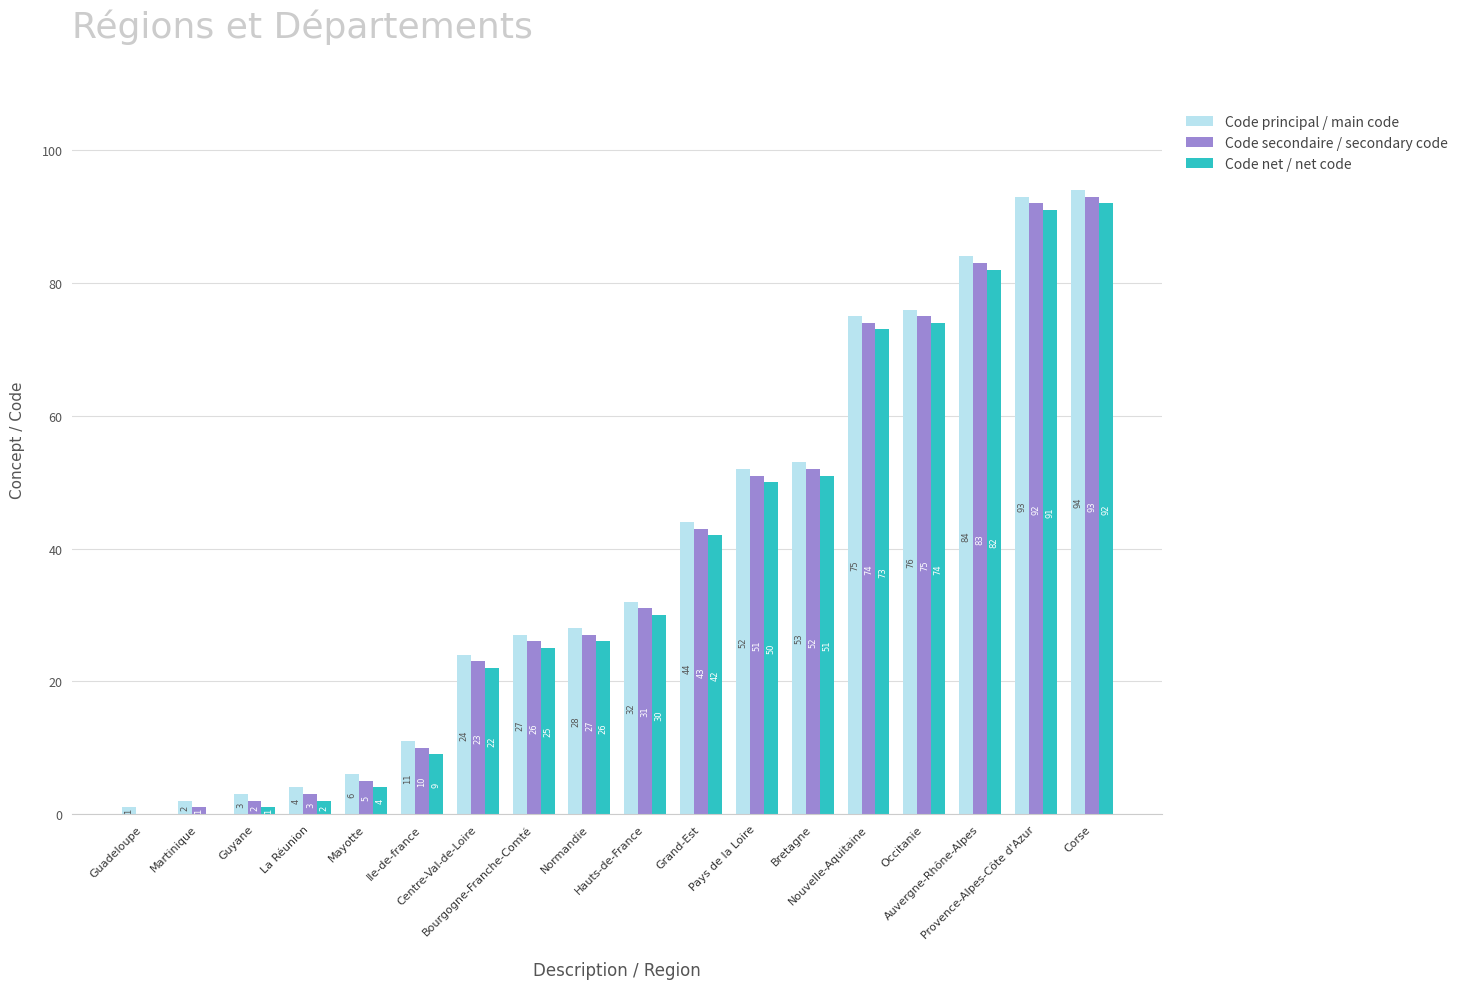

The Code principal / main code series shows 2 at Mayotte. True or false?

False